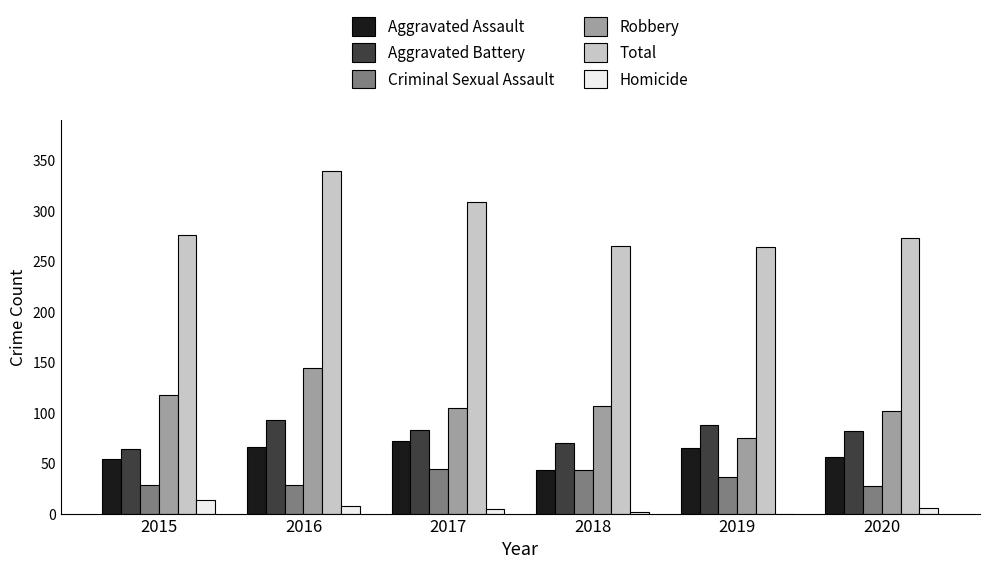

Where does the Aggravated Battery series first go above 83?

2016